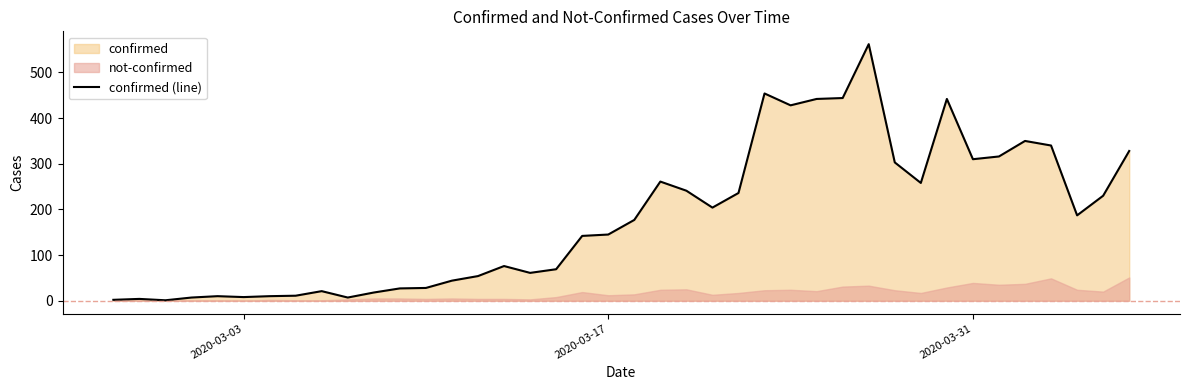

What is the difference between the maximum and minimum values?

561